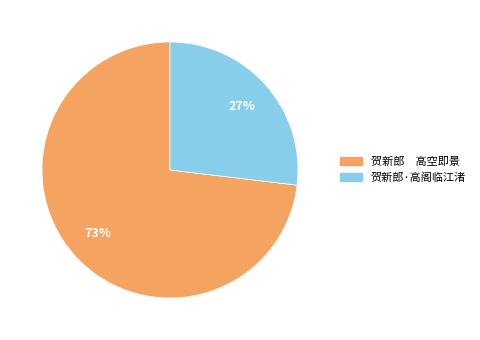

What percentage is the 贺新郎·高阁临江渚 slice, to the nearest percent?

27%